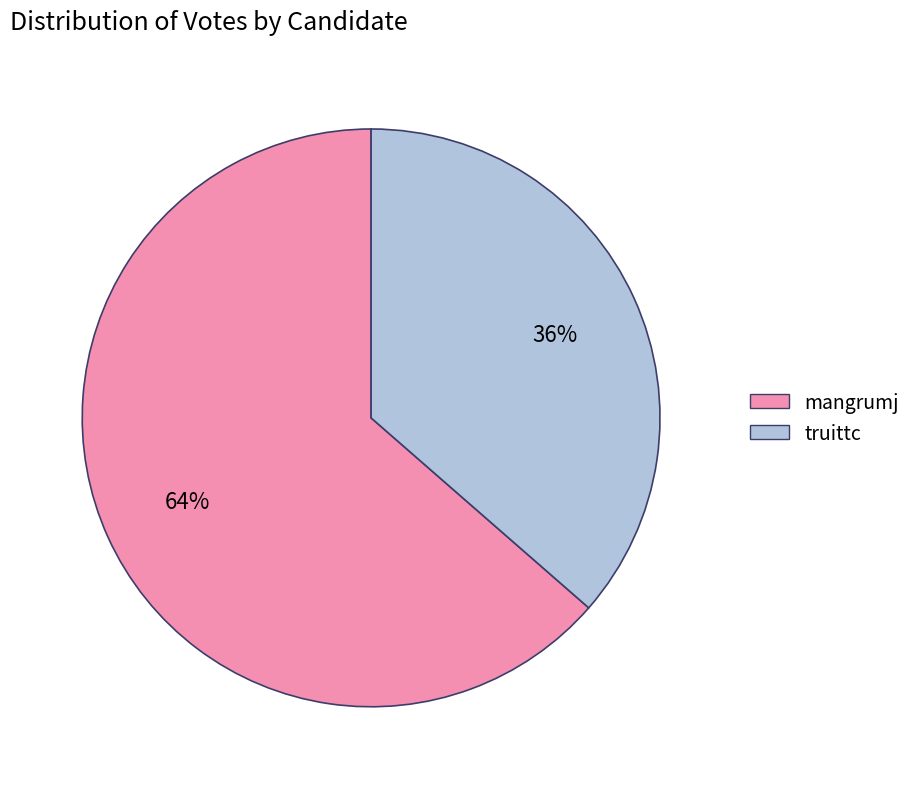

To the nearest percent, what percentage of the pie is mangrumj?

64%